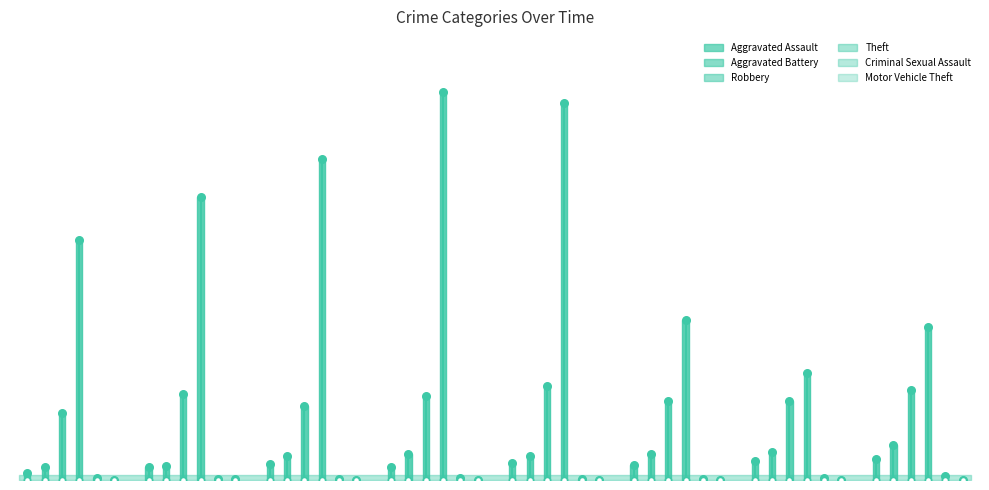

Which series contains the highest Y value?

Theft